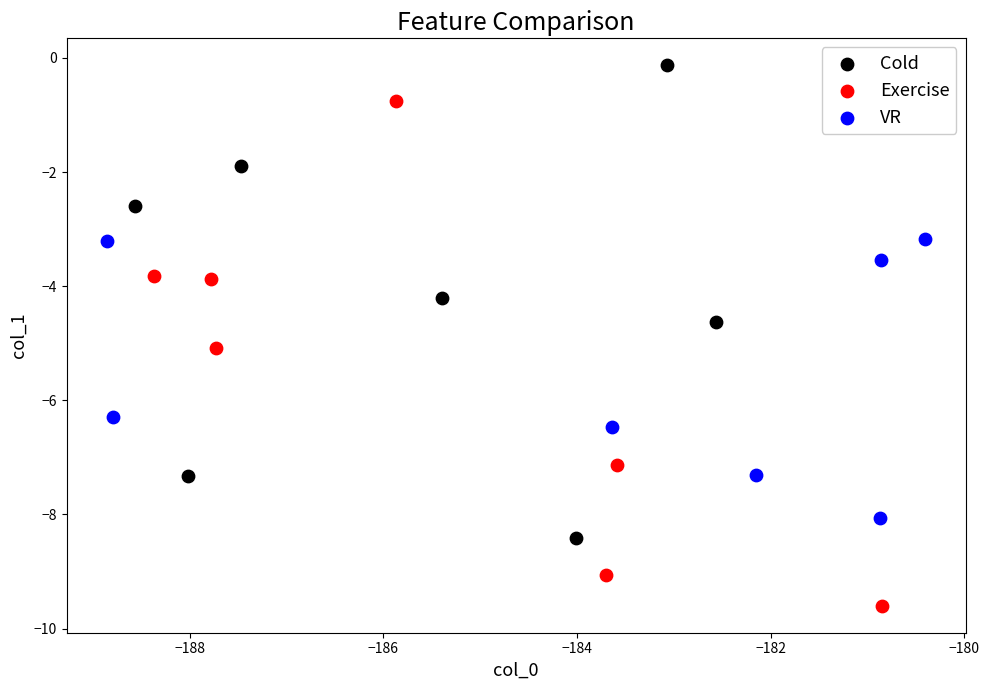

Which series reaches the minimum Y coordinate?

Exercise